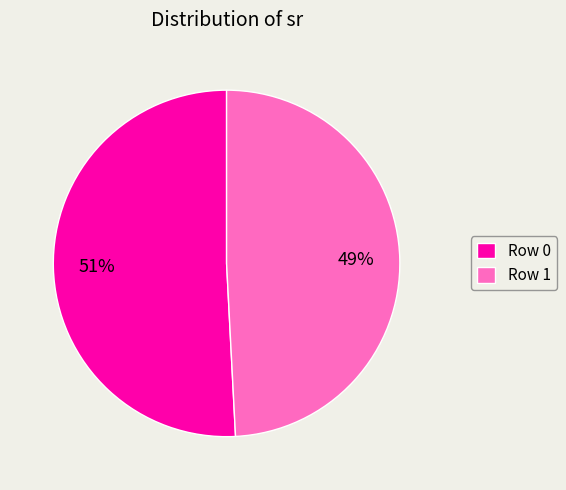

To the nearest percent, what portion does Row 1 represent?

49%